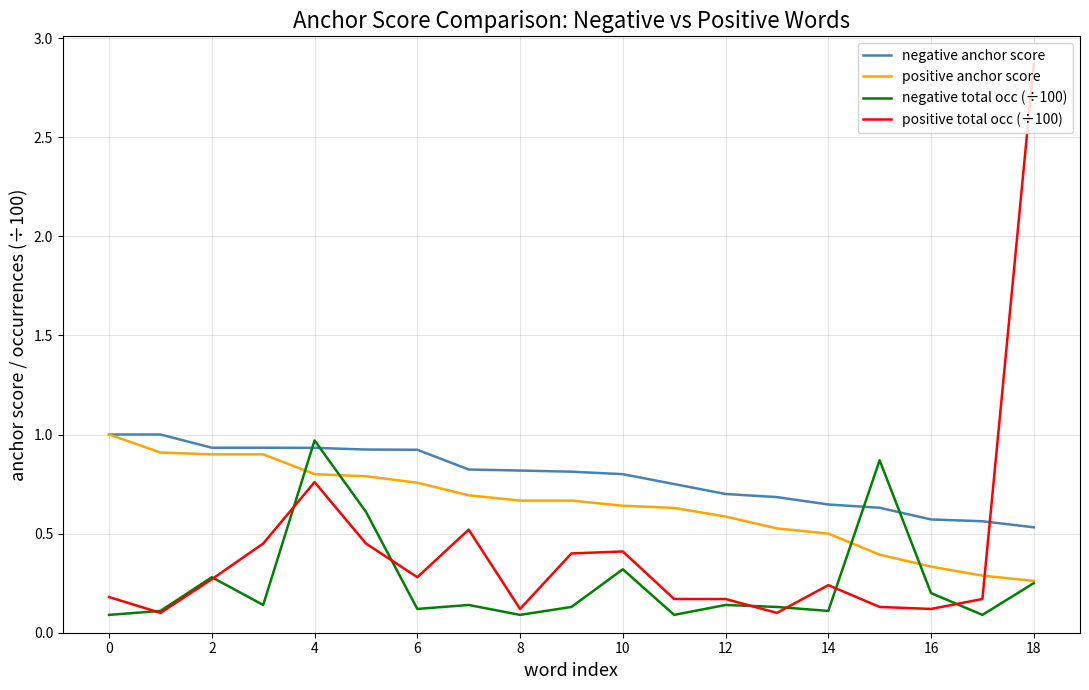

Which series has the largest range (max minus min)?

positive total occ (÷100)